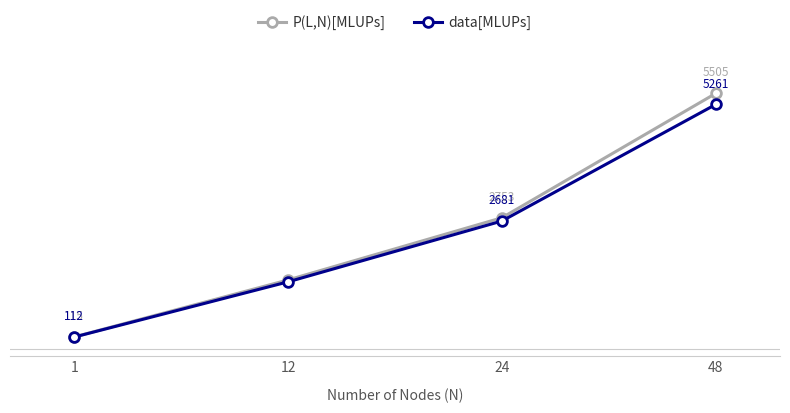

At 48, list the series in order from smallest to largest.

data[MLUPs], P(L,N)[MLUPs]